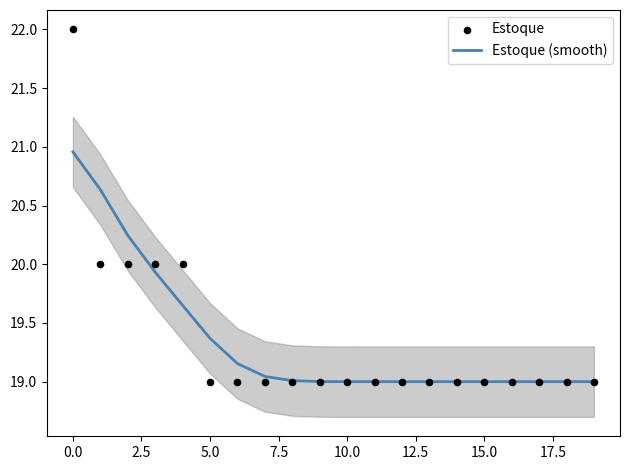

What are all the series names shown in the legend?

Estoque (smooth), Estoque